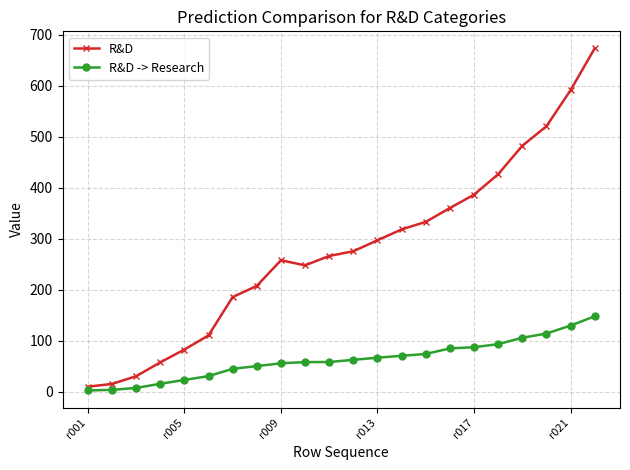

List the series in order of their overall mean, highest first.

R&D, R&D -> Research